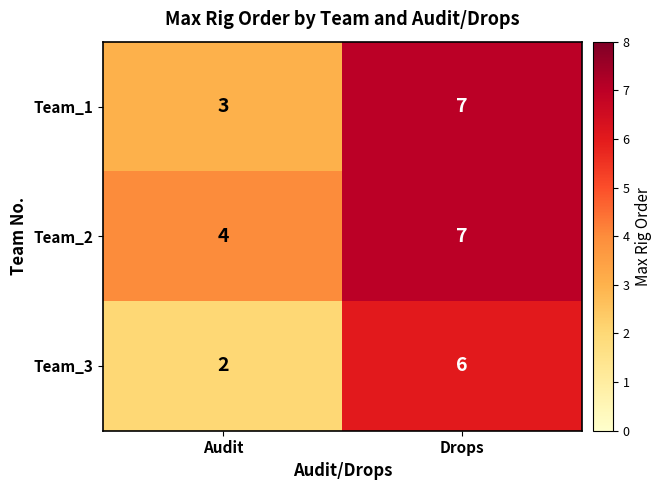

Rank the series by their average value, from lowest to highest.

Team_3, Team_1, Team_2